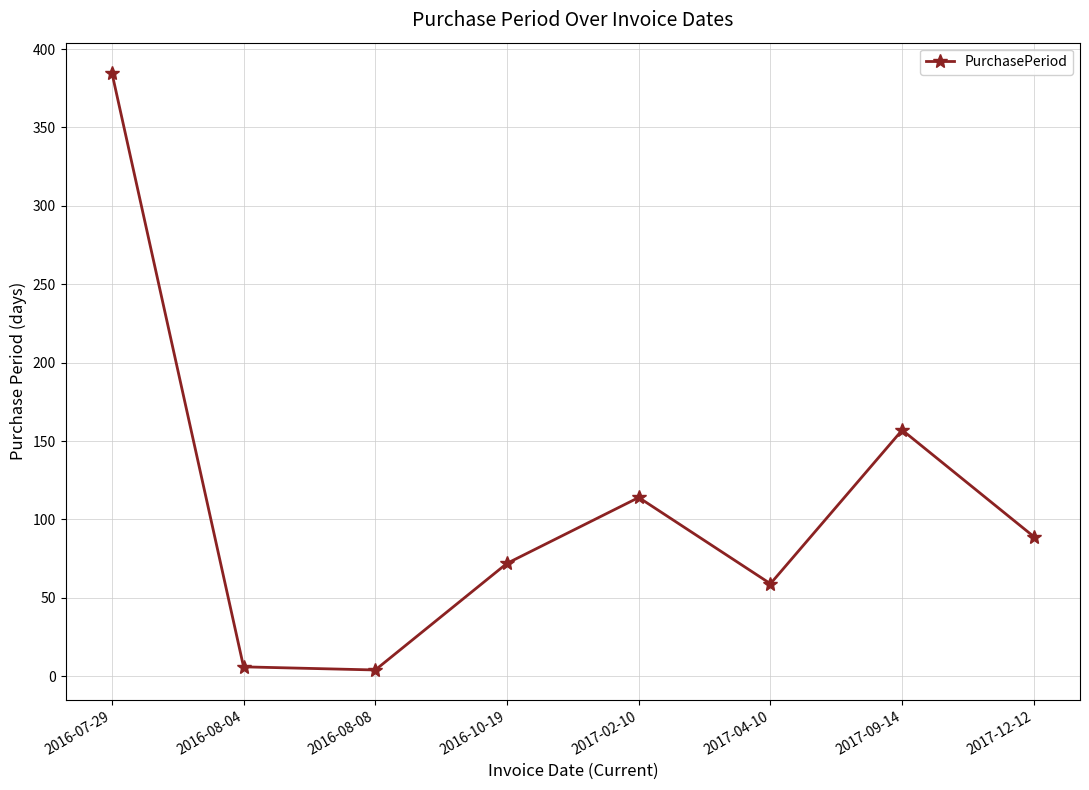

Where is the data nearest to the value 194?

2017-09-14